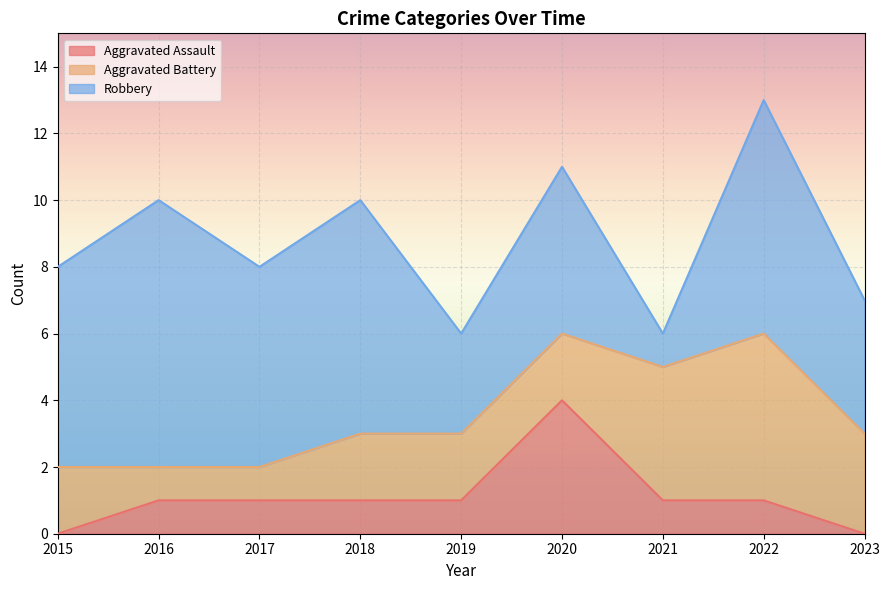

What is the approximate value of Aggravated Assault at 2020?

4